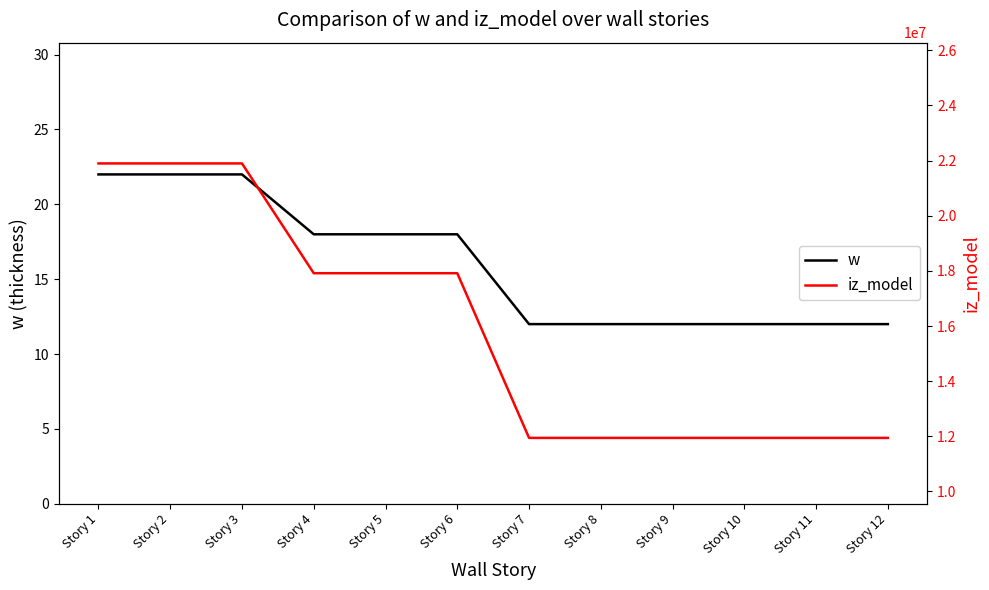

What are all the series names shown in the legend?

w, iz_model